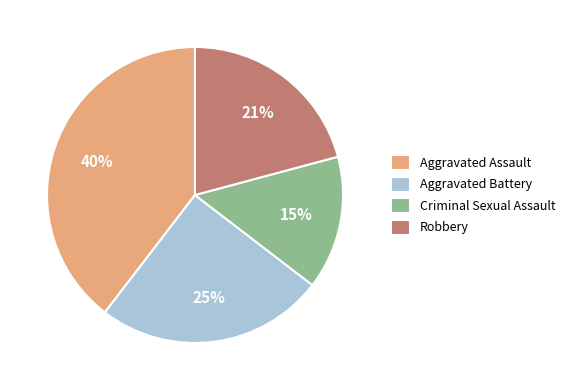

To the nearest percent, what is the difference between the largest and smallest slice percentages?

25%